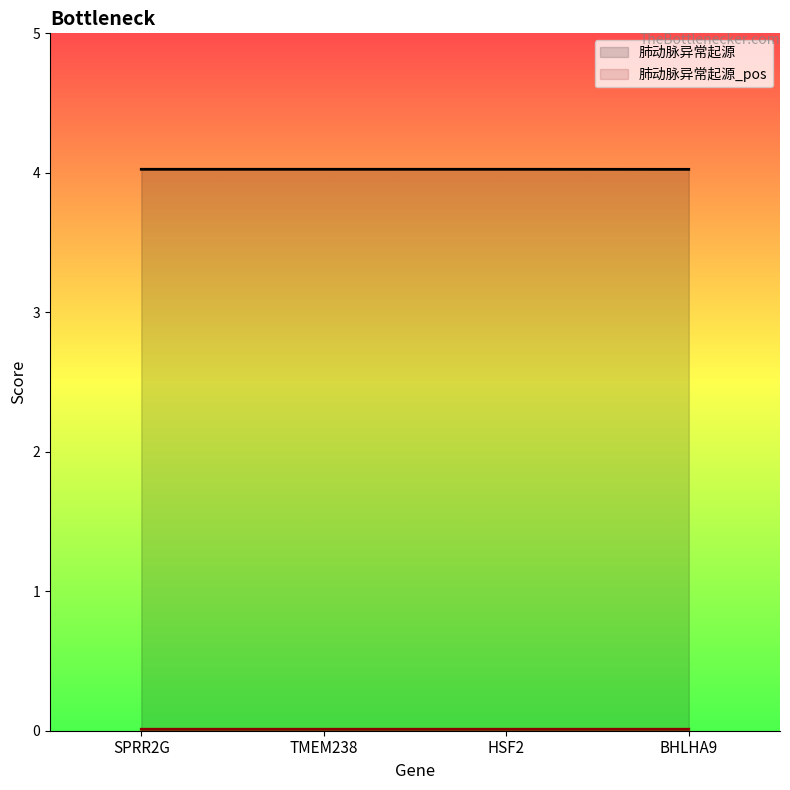

True or false: 肺动脉异常起源_pos and 肺动脉异常起源 intersect in this chart.

False